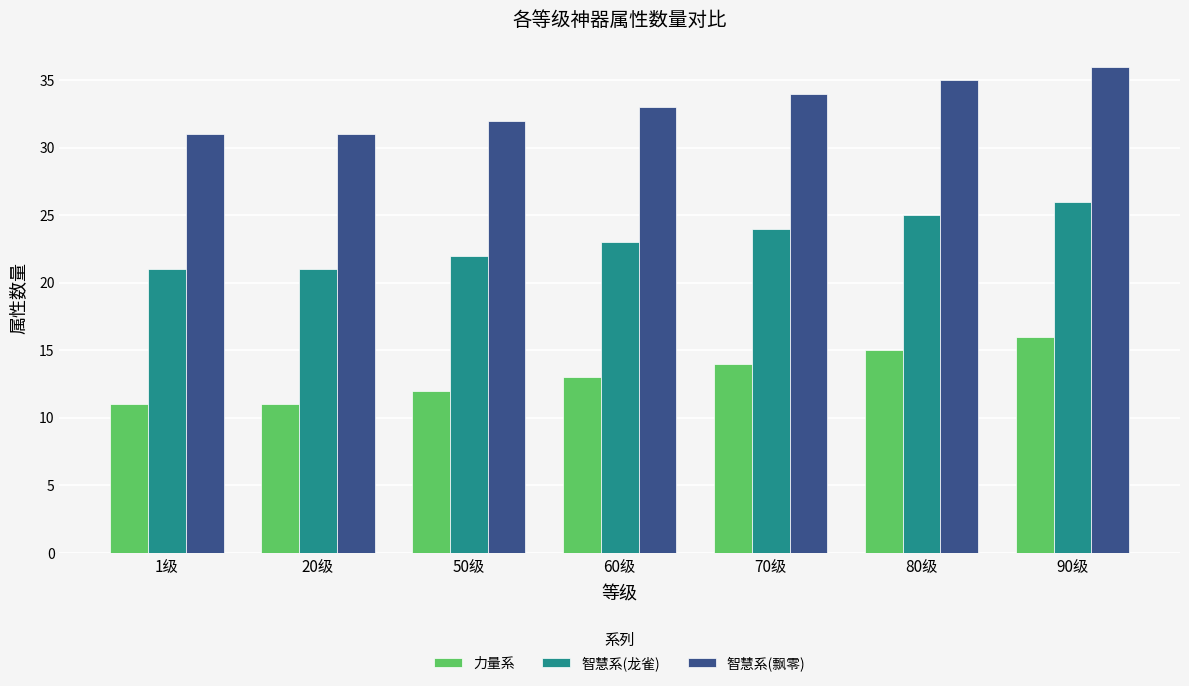

What value does the 力量系 series have at 80级?

15